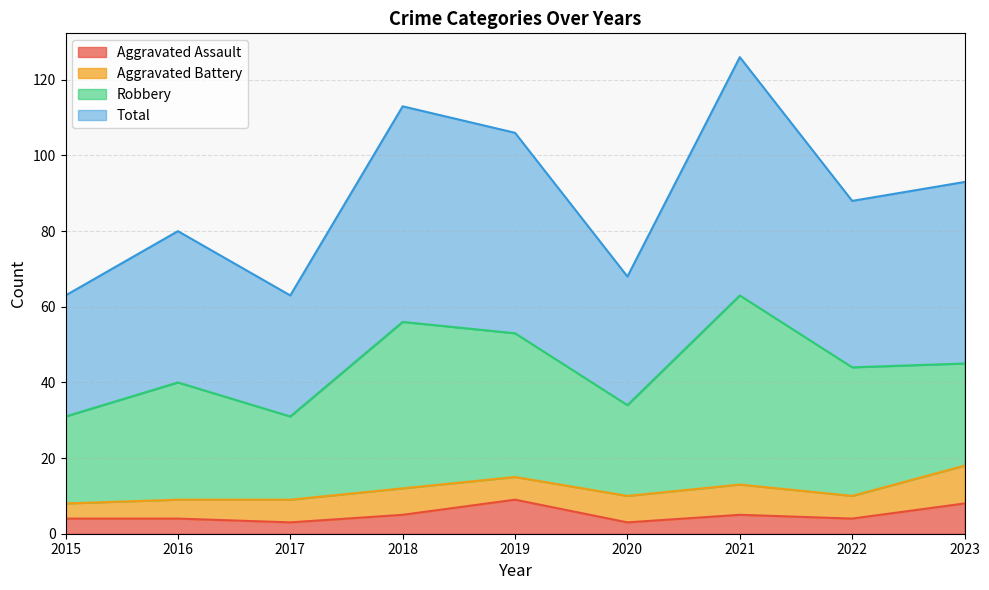

What is the highest value of the Aggravated Assault series?

9